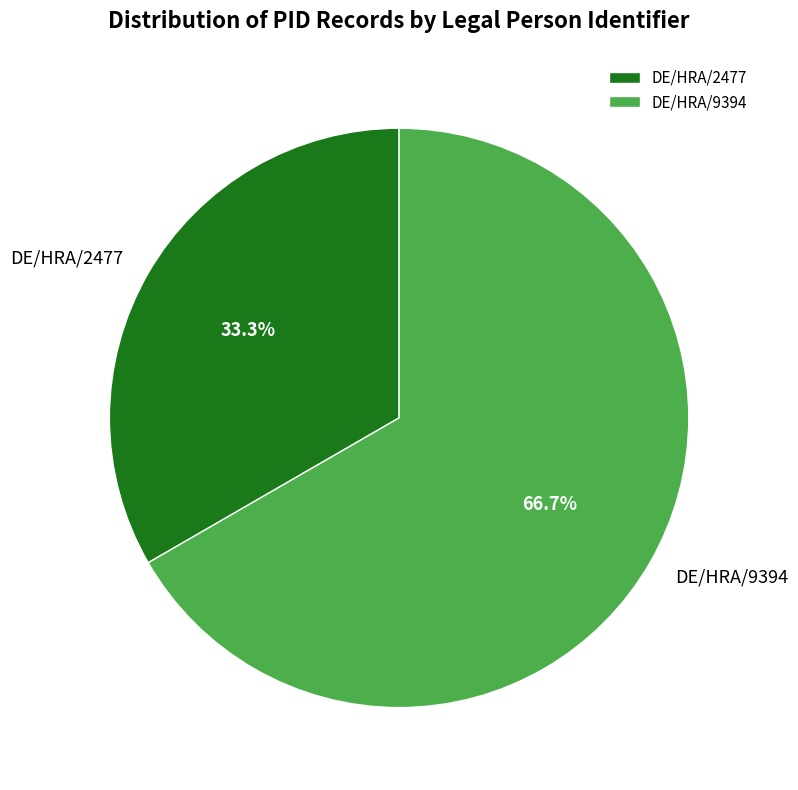

Which slice is the largest?

DE/HRA/9394